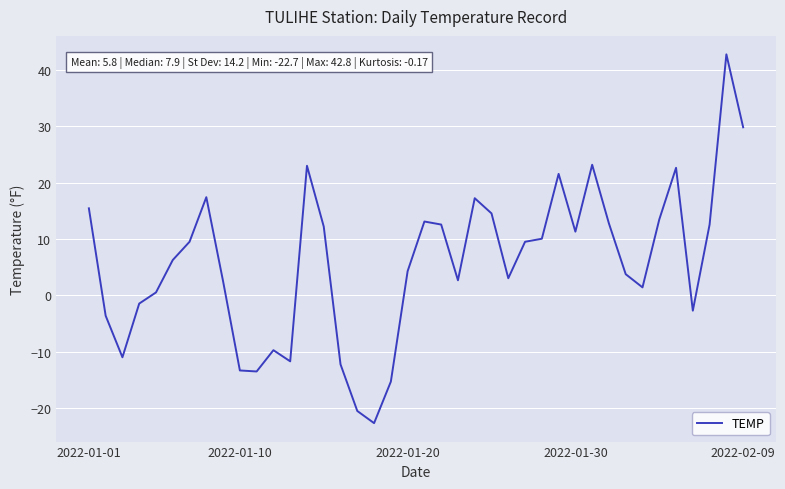

What is the smallest value displayed?

-22.7